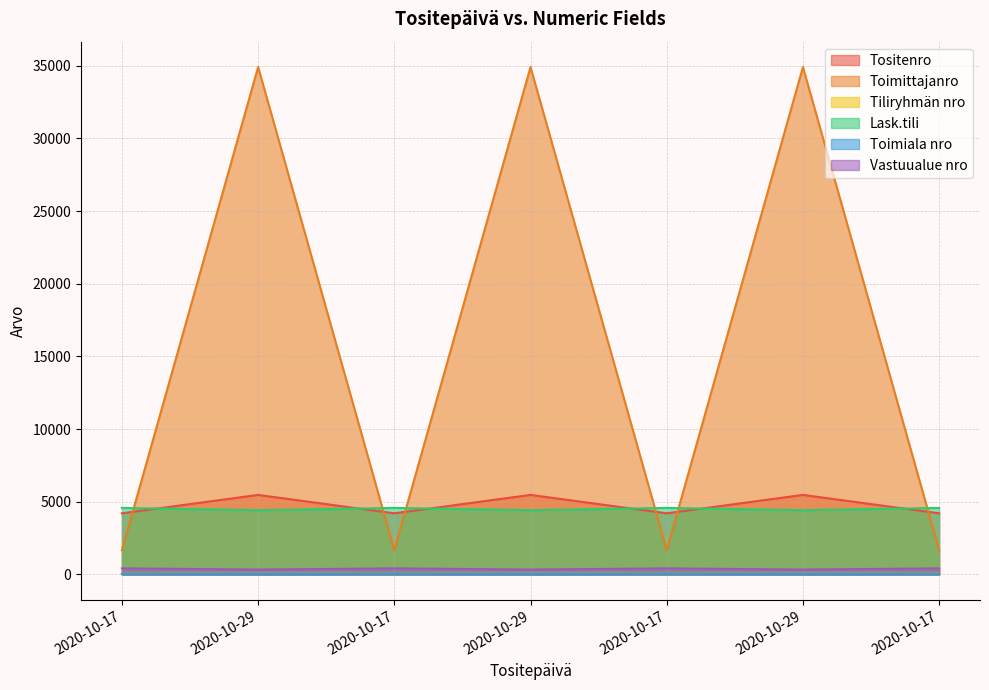

Which series changed the most between 2020-10-29 and 2020-10-17?

Toimittajanro